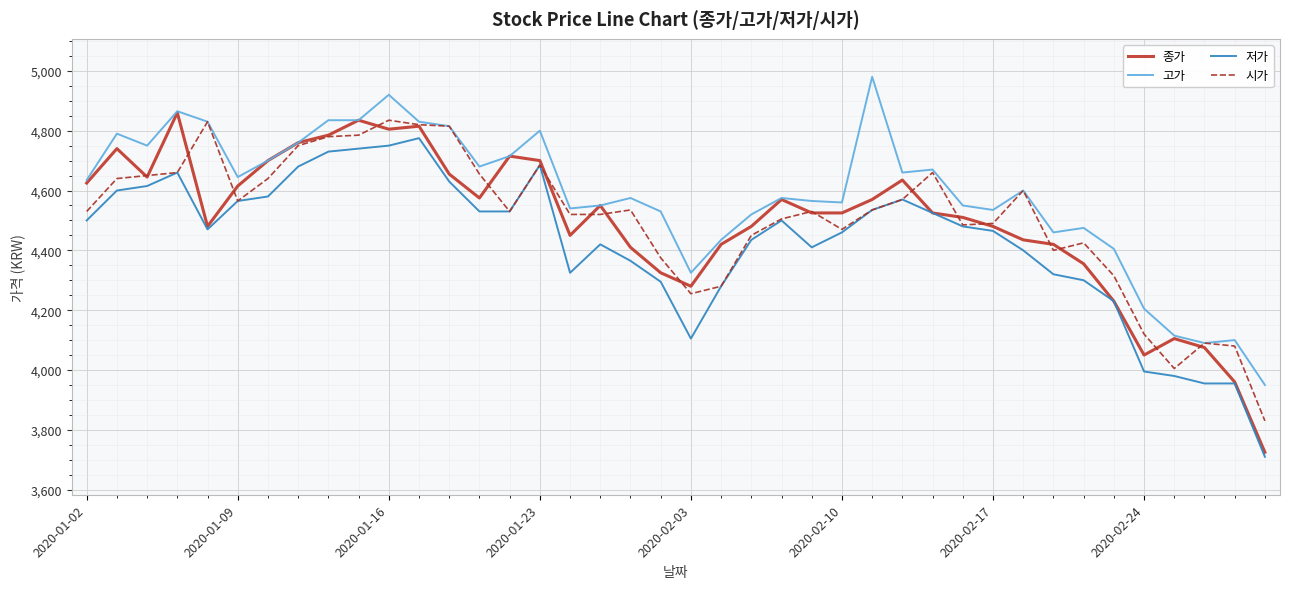

Which series has the largest total across all categories?

고가